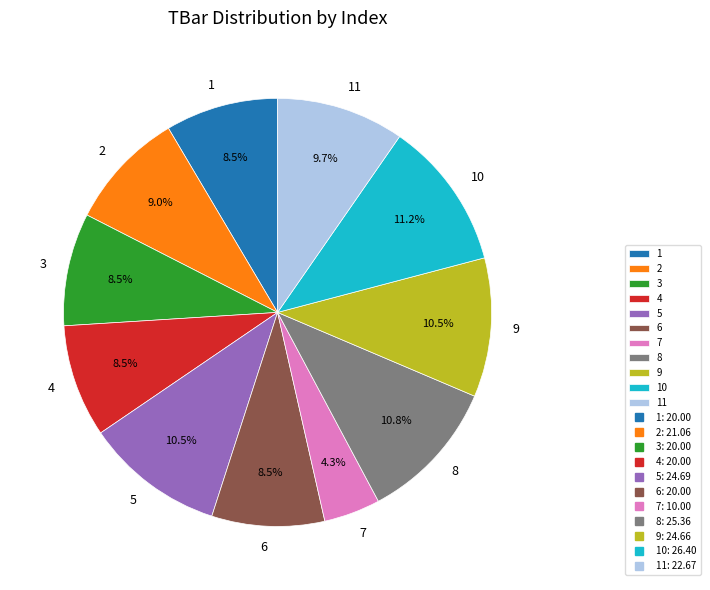

Is it true that 5 is 17% of the pie?

False